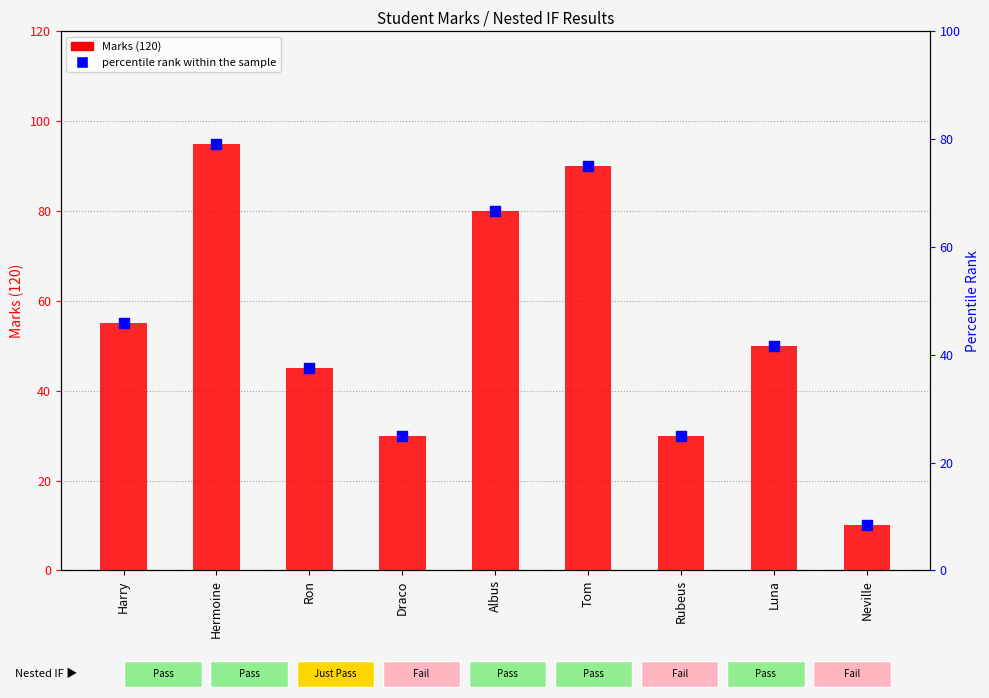

Which series contains the highest Y value?

Marks (120)